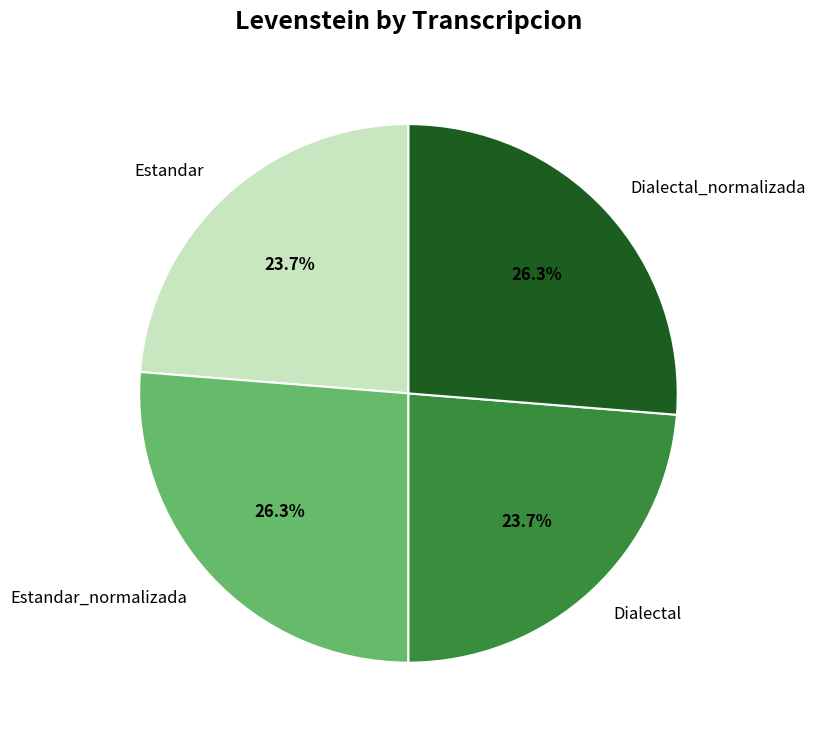

Is there a majority slice in this chart?

No